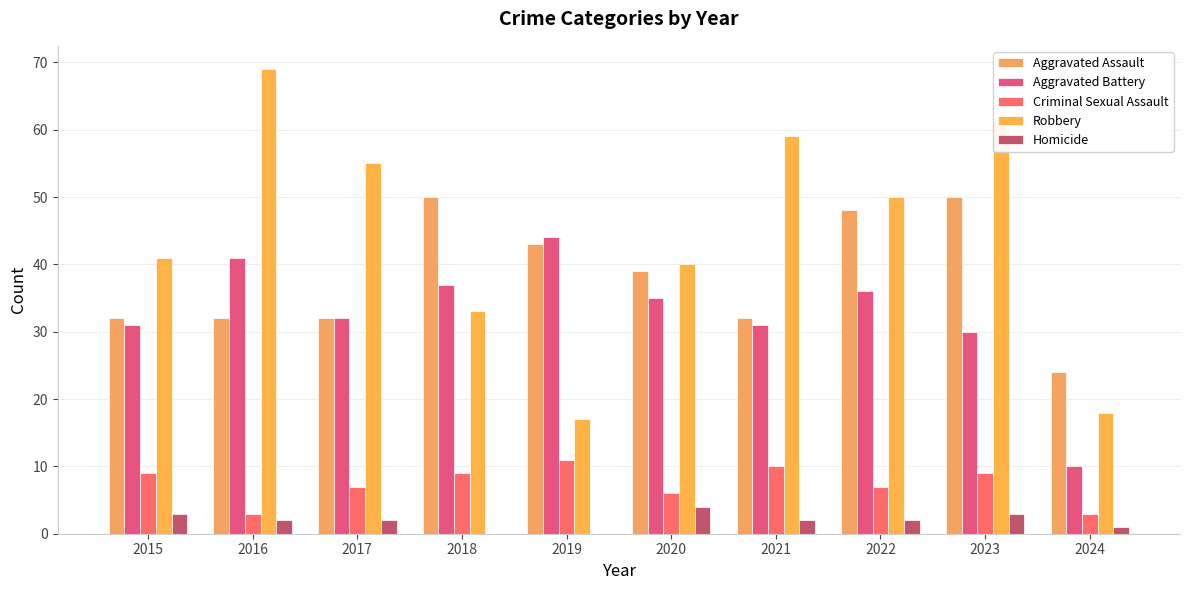

How many series are shown in this chart?

5